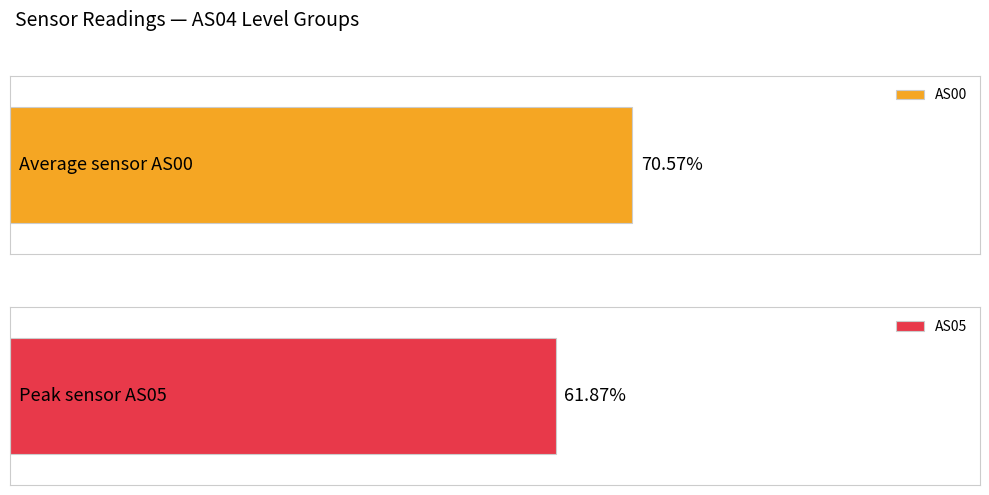

Between 65535 and 65535, which is larger?

65535